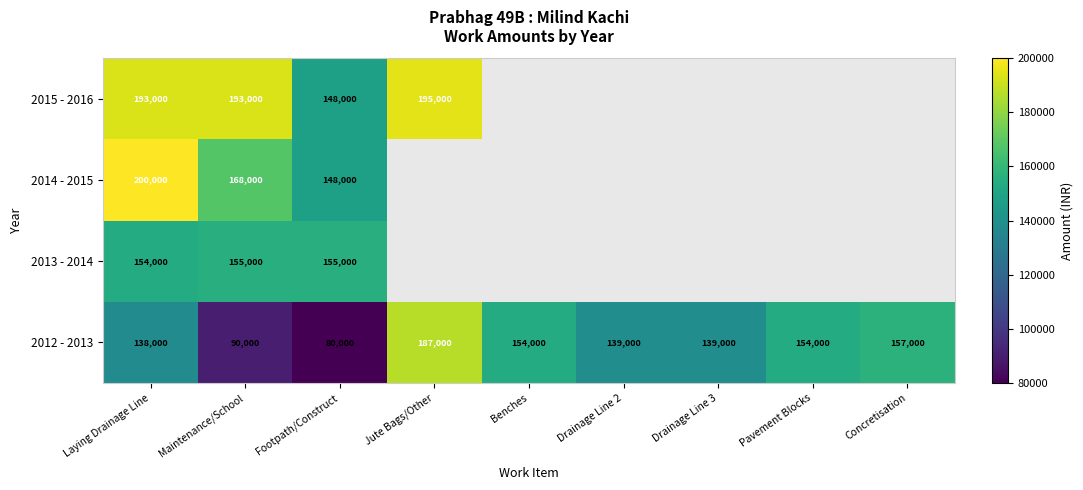

Which category has the highest value in the 2012 - 2013 series?

Jute Bags/Other